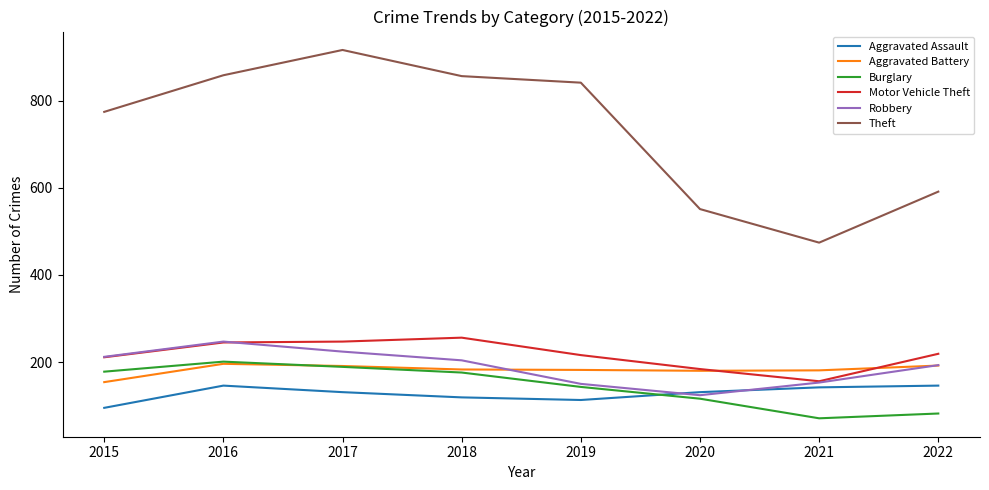

What is the sum of all Motor Vehicle Theft values?

1734